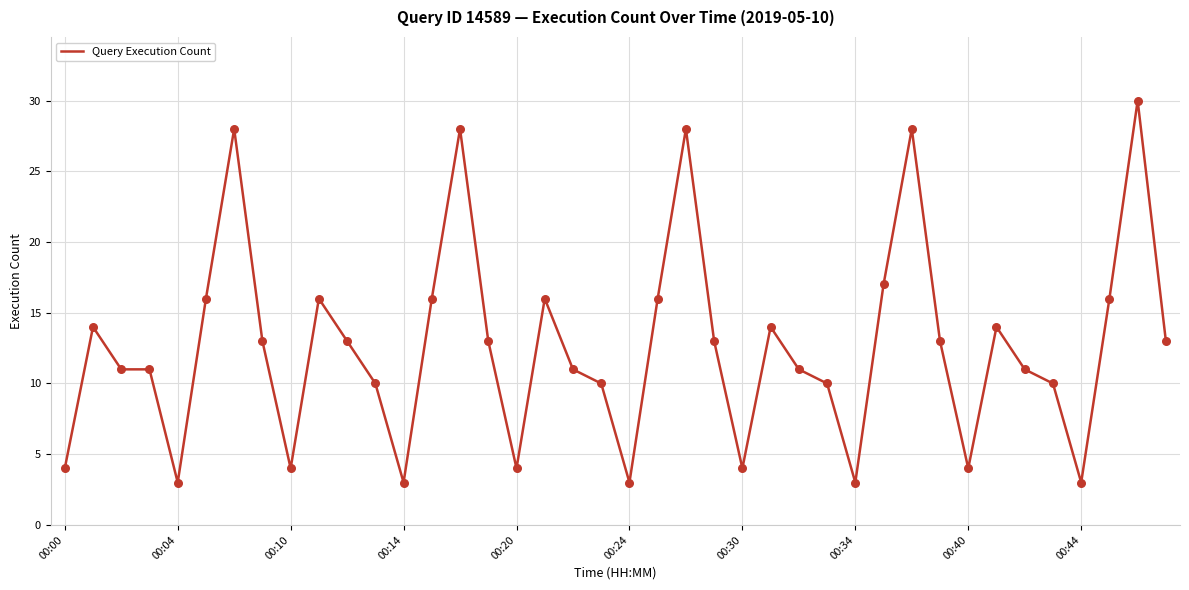

What is the difference between the maximum and minimum values?

27